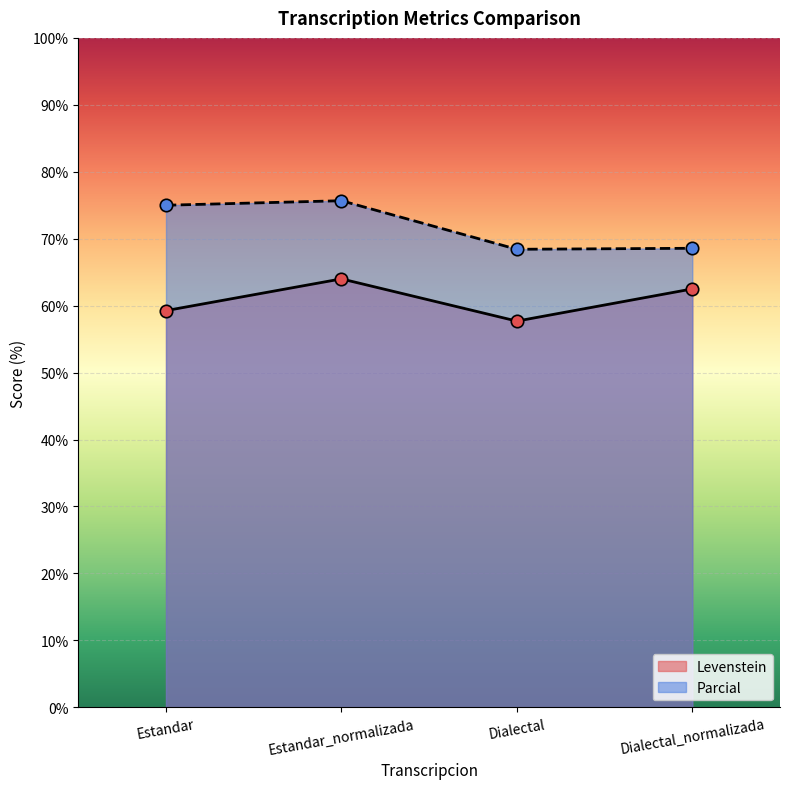

Which series has the widest spread of Y values?

Parcial